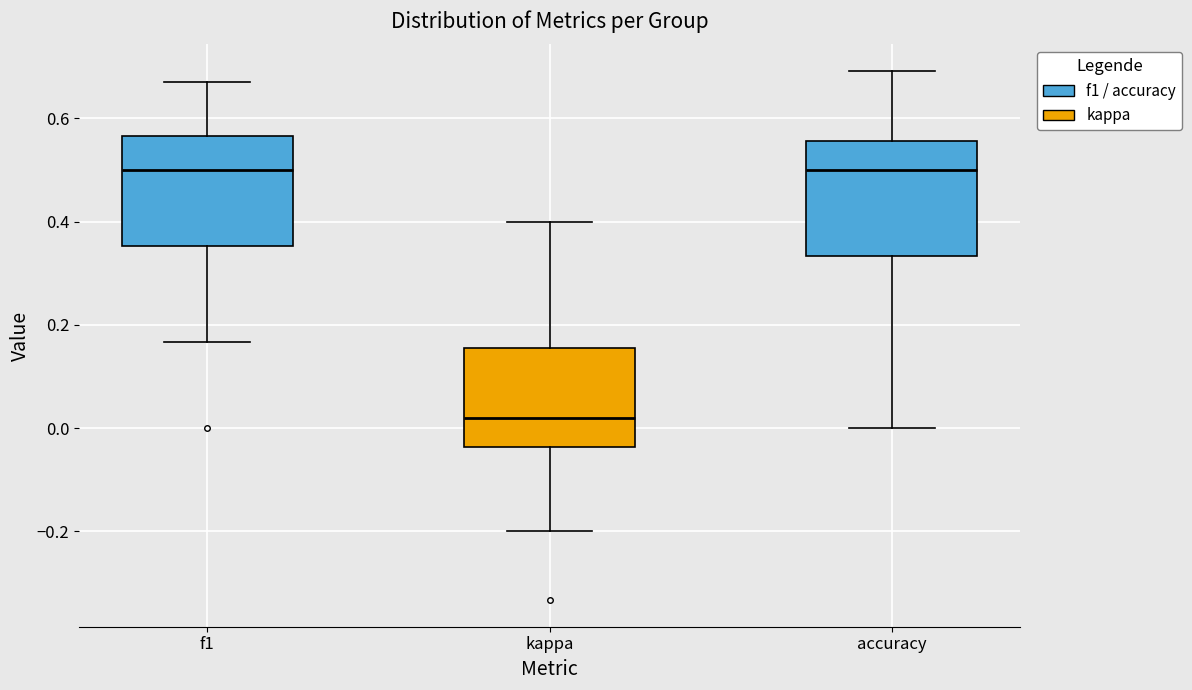

Which box has the lowest median line?

kappa